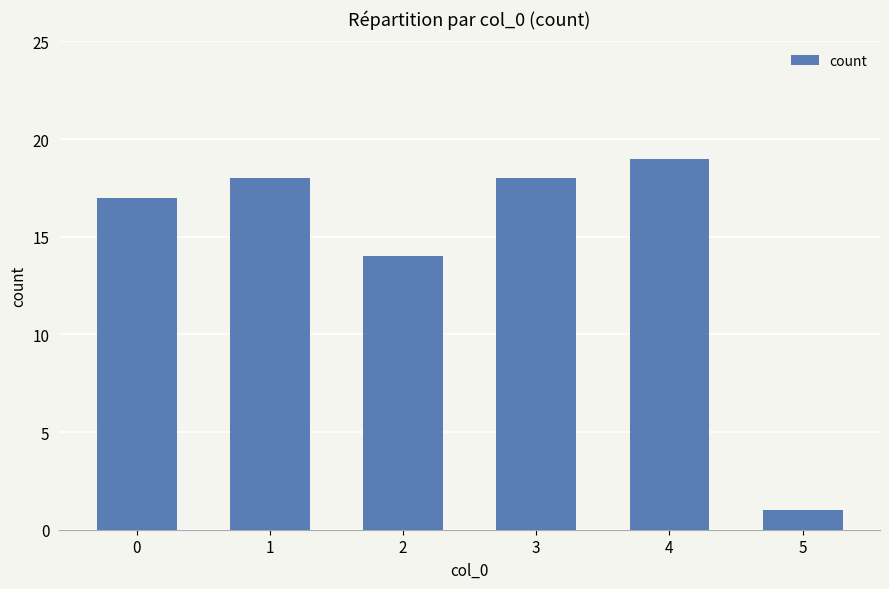

Which has a higher value, 5 or 3?

3